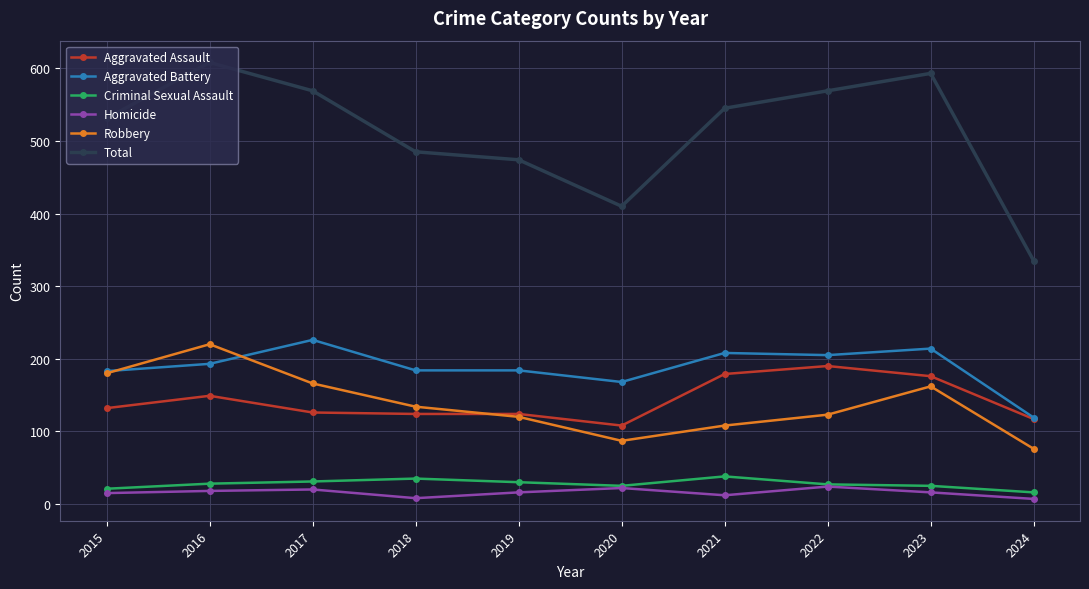

At how many categories does at least one series exceed 67?

10